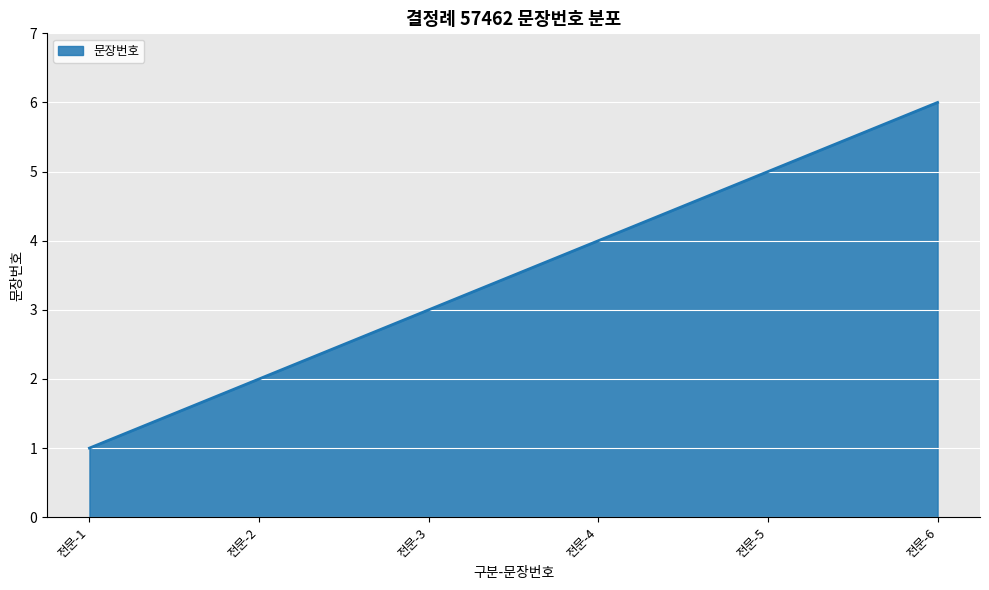

What is the difference between the maximum and minimum values?

5